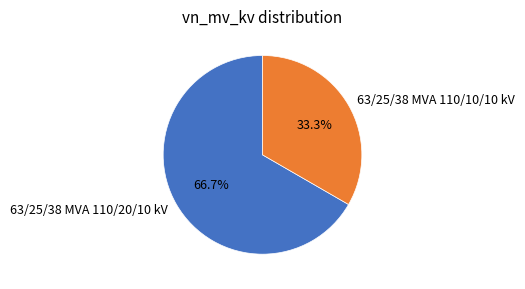

Is it true that 63/25/38 MVA 110/20/10 kV is 67% of the pie?

True